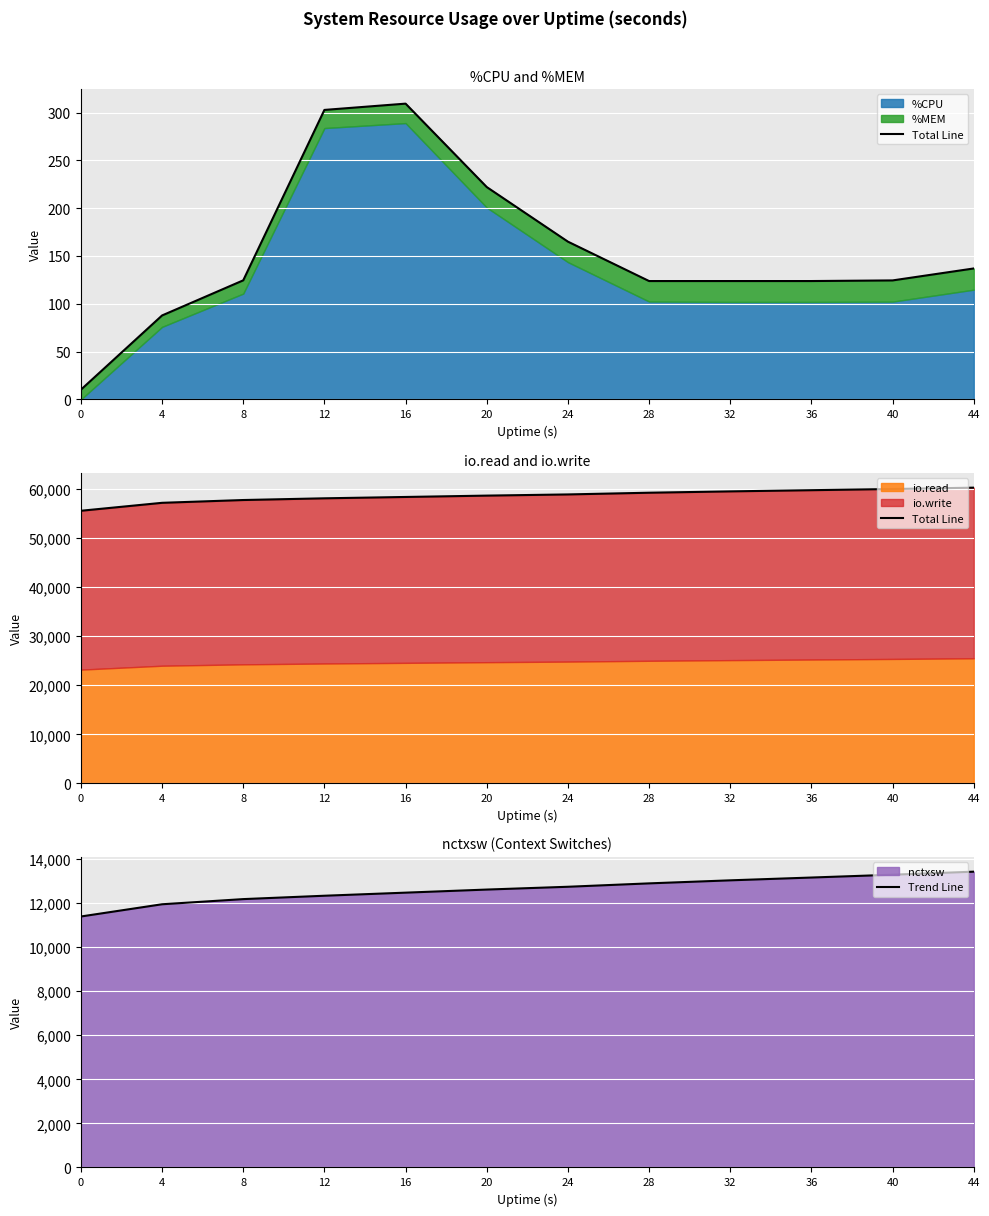

Reading left to right, list all the values displayed in this chart.

Total Line: 0=55559	4=57179	8=57748	12=58097	16=58371	20=58647	24=58887	28=59236	32=59510	36=59752	40=59992	44=60268
Trend Line: 0=11388	4=11943	8=12177	12=12330	16=12470	20=12610	24=12737	28=12891	32=13029	36=13156	40=13284	44=13422